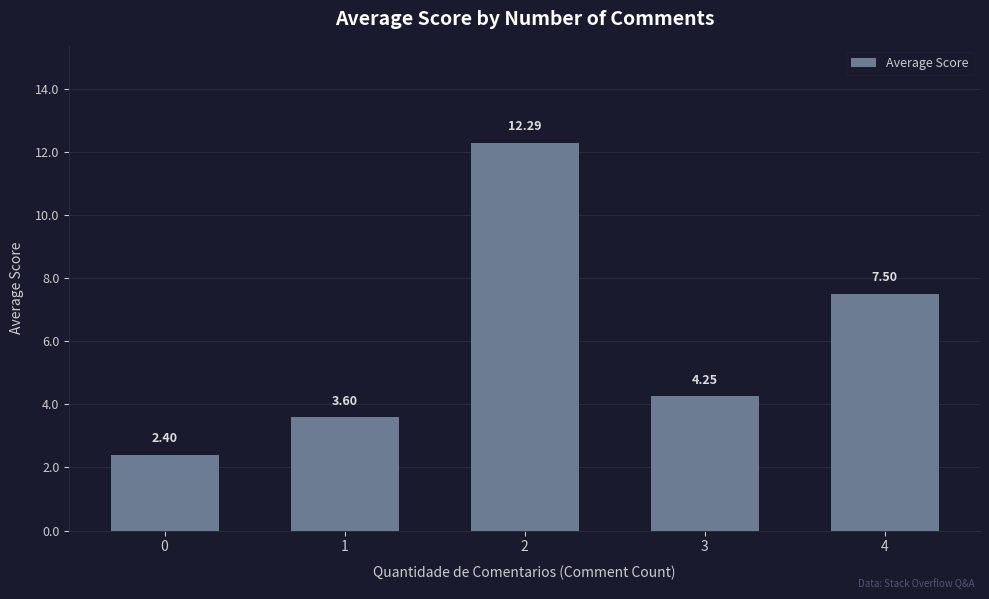

Rank the categories by value from highest to lowest.

2, 4, 3, 1, 0